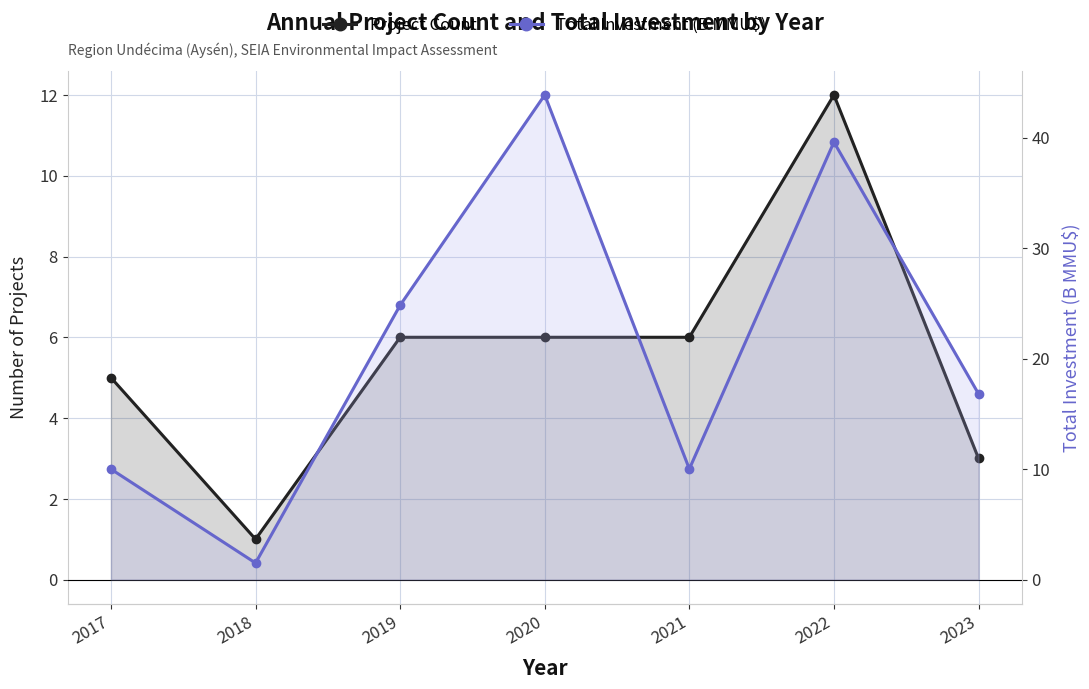

Rank the categories by Project Count value from highest to lowest.

2022, 2019, 2020, 2021, 2017, 2023, 2018